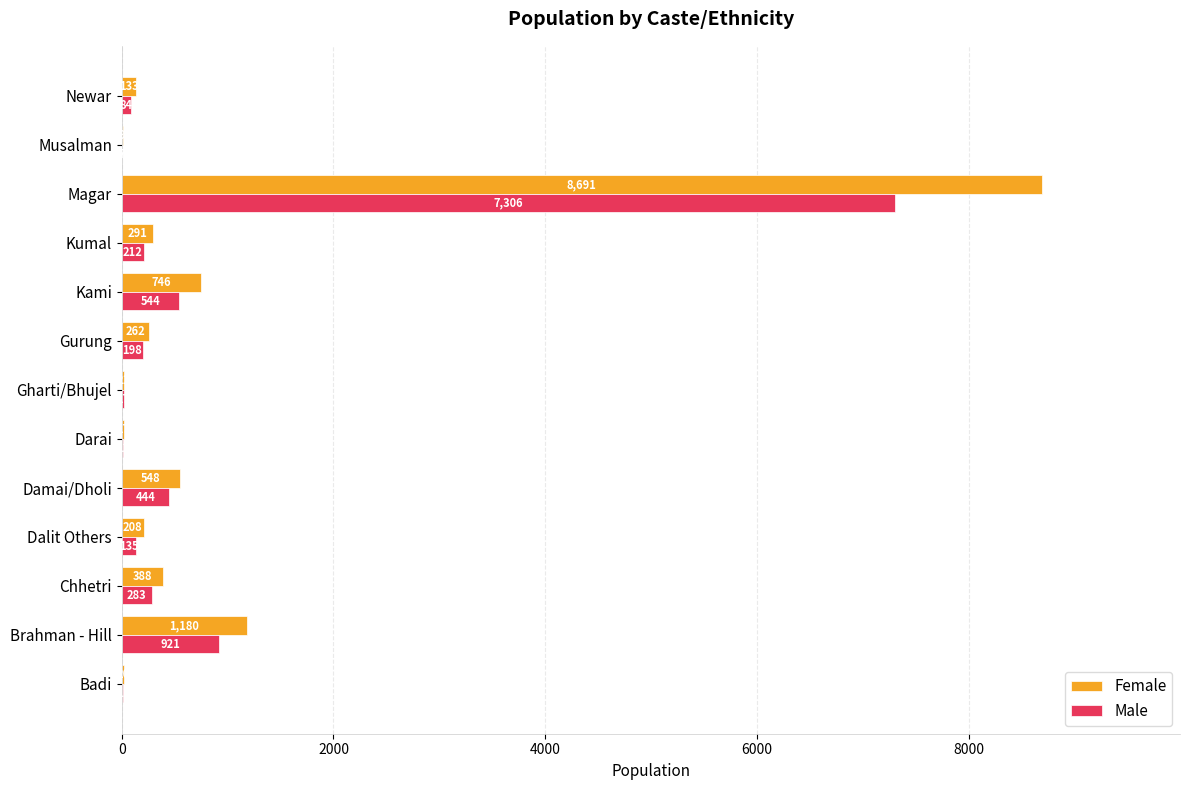

What is the sum of the Female values at Kami and Brahman - Hill?

1926